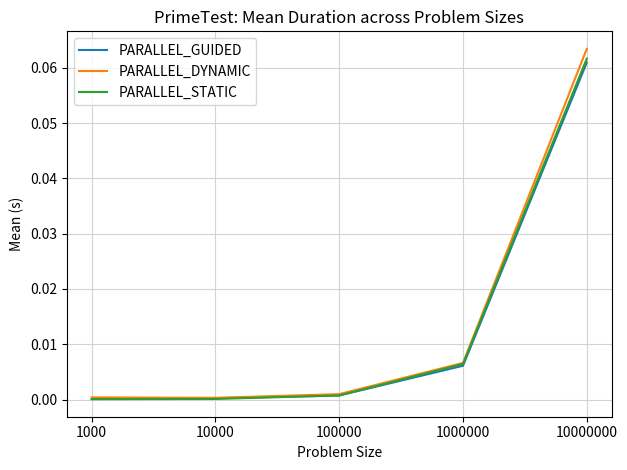

True or false: PARALLEL_GUIDED has a value of 0.0 at 10000000.

False